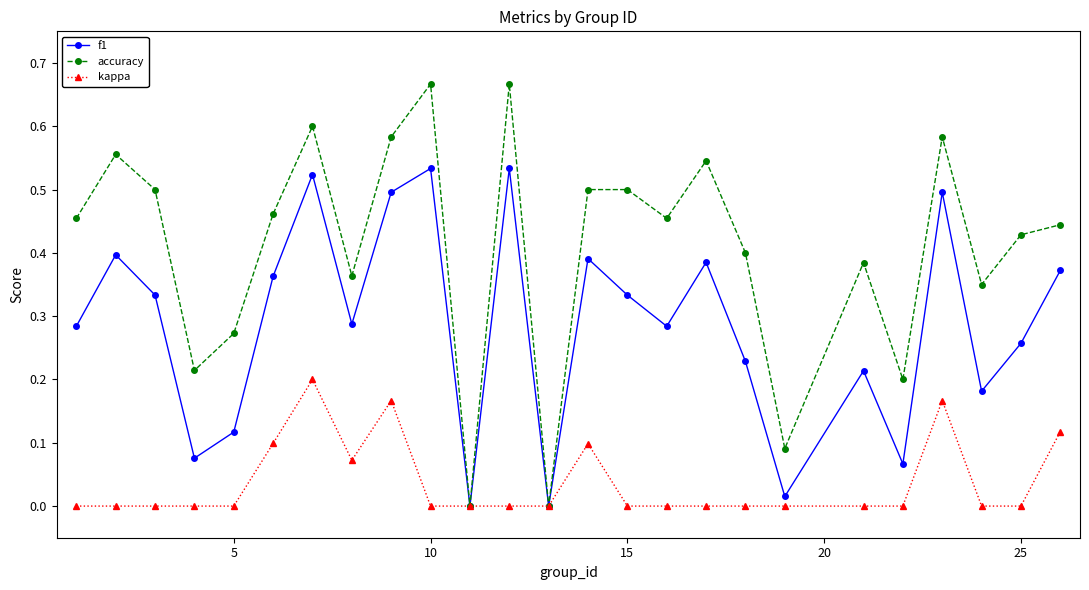

How many interior local valleys does the accuracy series have?

8